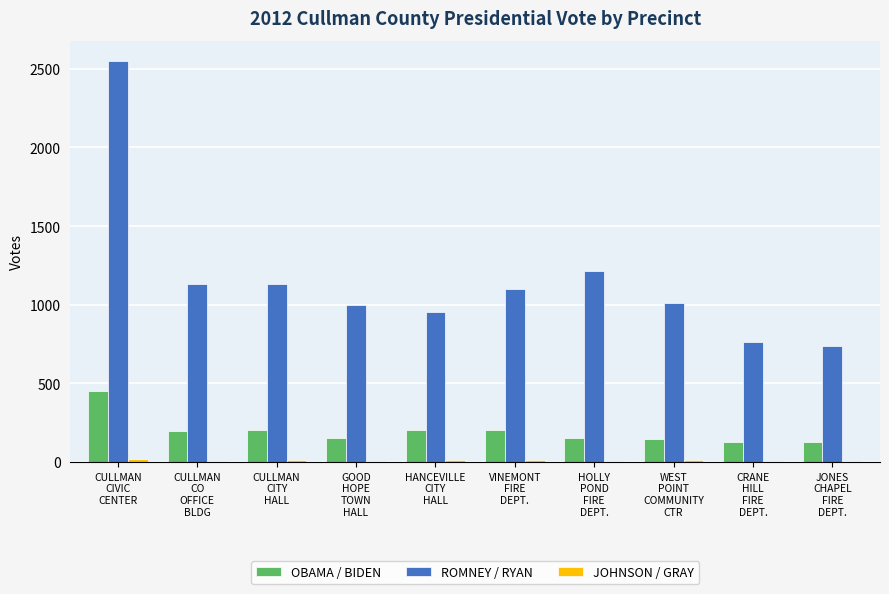

Which series has the largest total across all categories?

ROMNEY / RYAN